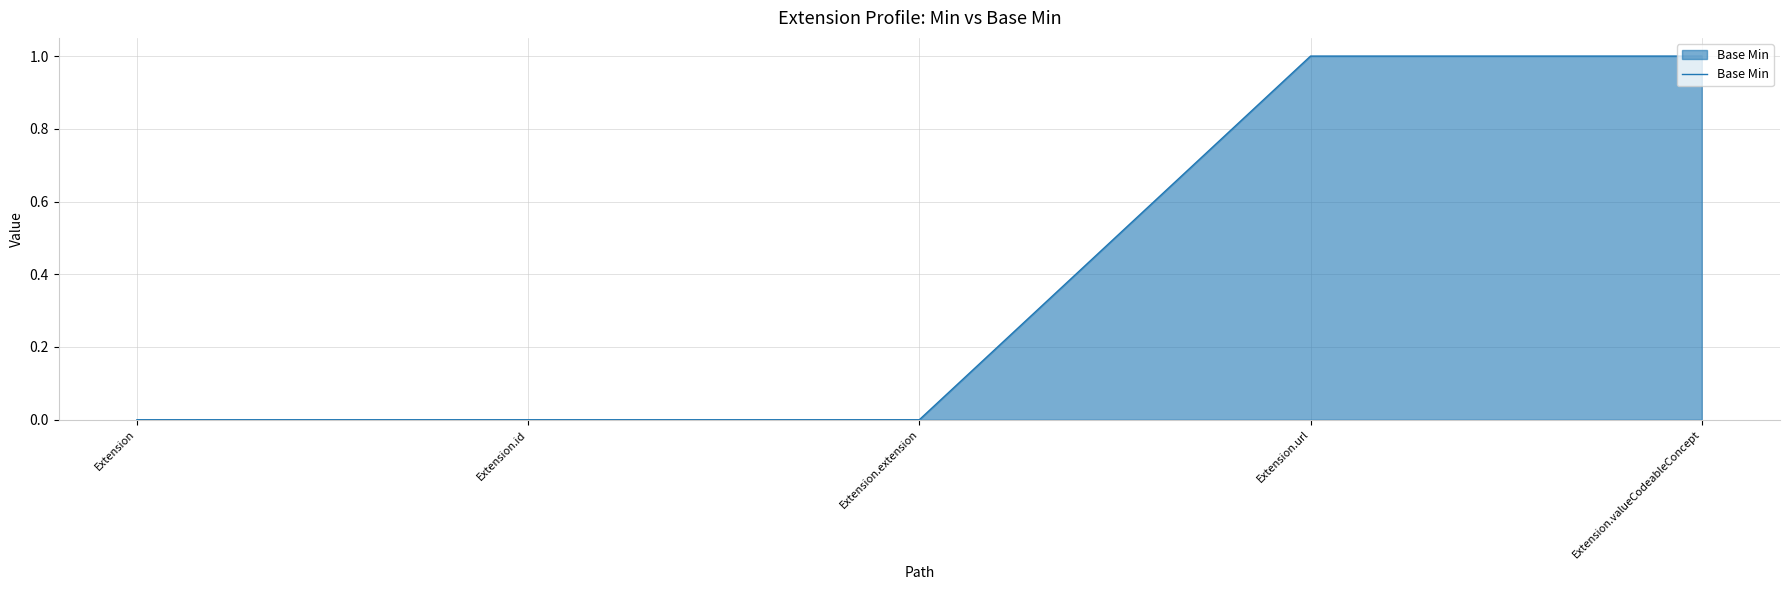

What is the difference between the maximum and minimum values?

1